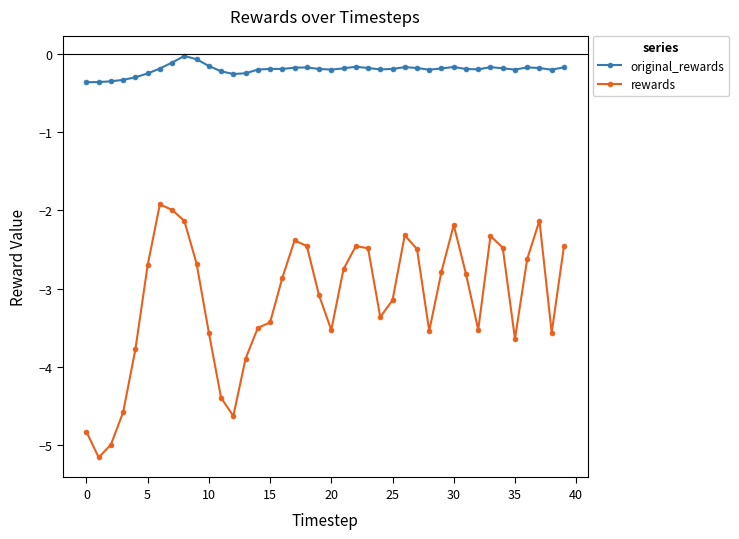

Which series has the largest total across all categories?

original_rewards